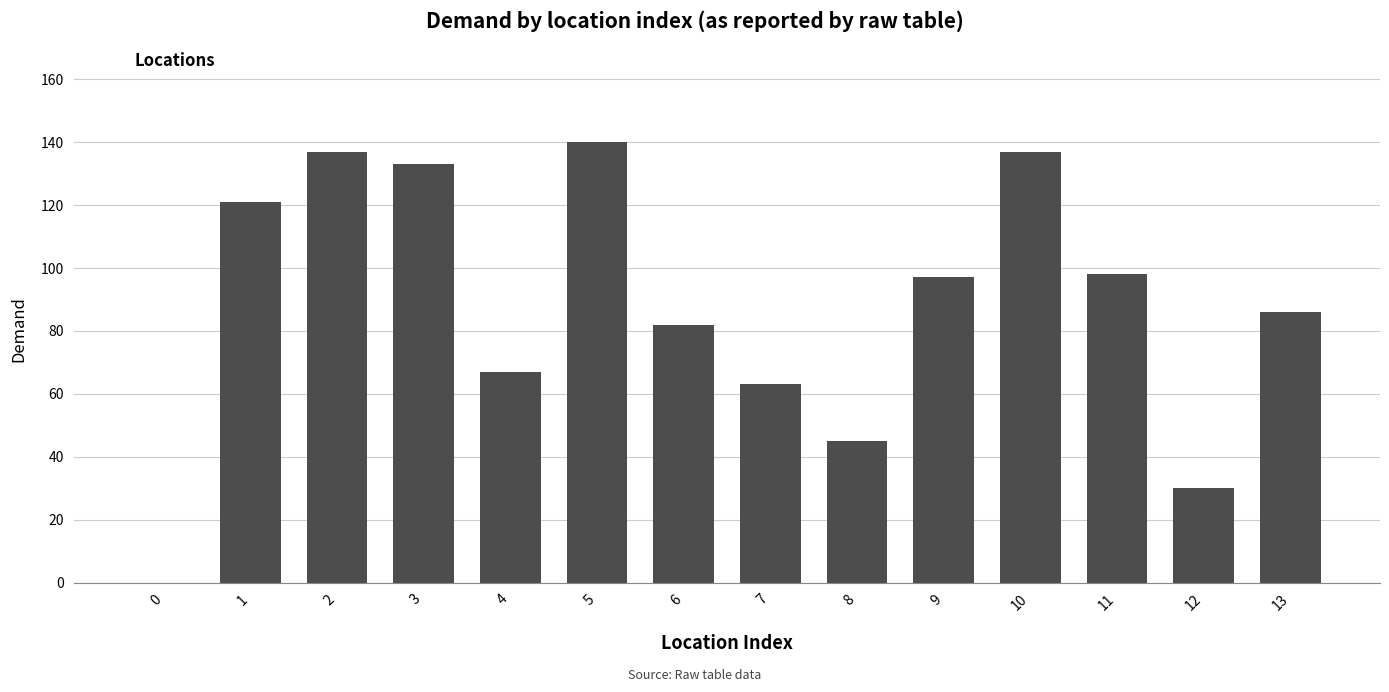

The chart shows a value of 42 at 12. True or false?

False